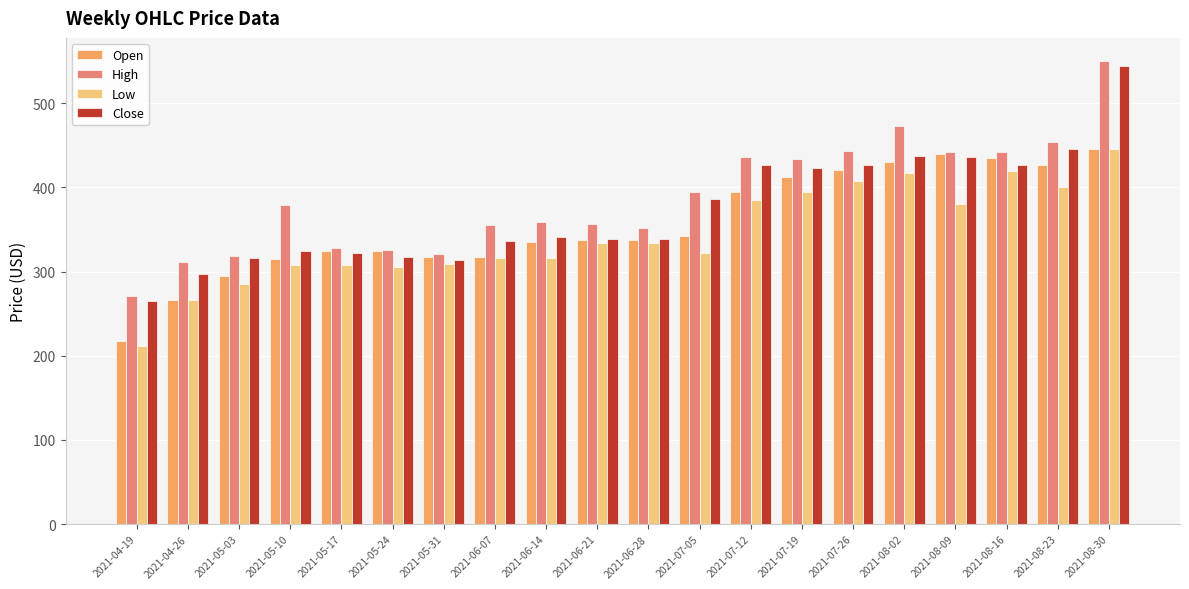

Which series has the largest total across all categories?

High